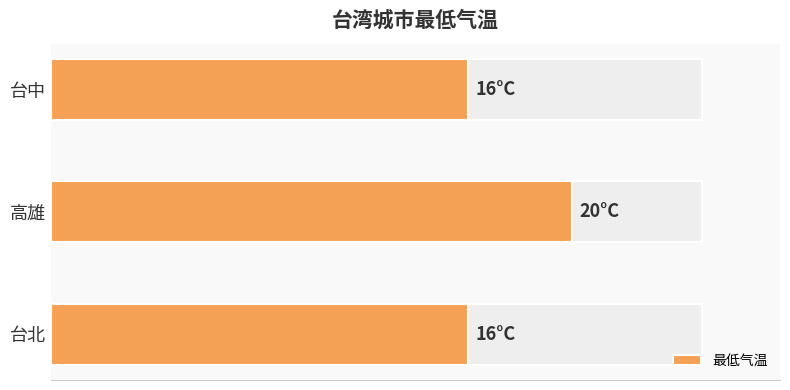

What is the value of the 2nd bar from the left?

20